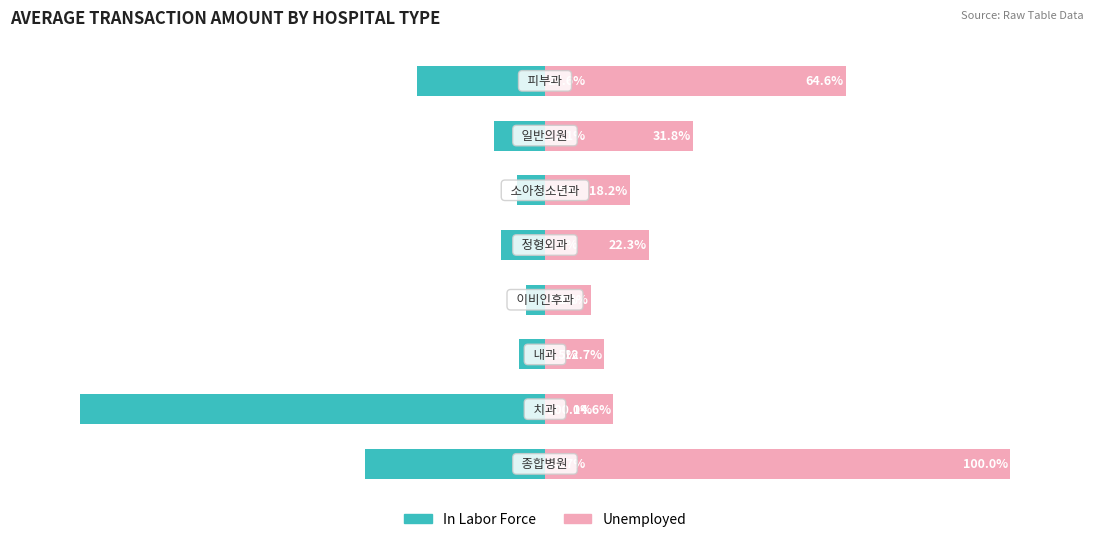

Reading left to right, transcribe all the data shown in this chart.

In Labor Force: 0=-38.7	1=-100.0	2=-5.5	3=-4.1	4=-9.4	5=-6.0	6=-11.1	7=-27.6
Unemployed: 0=100.0	1=14.6	2=12.7	3=9.8	4=22.3	5=18.2	6=31.8	7=64.6